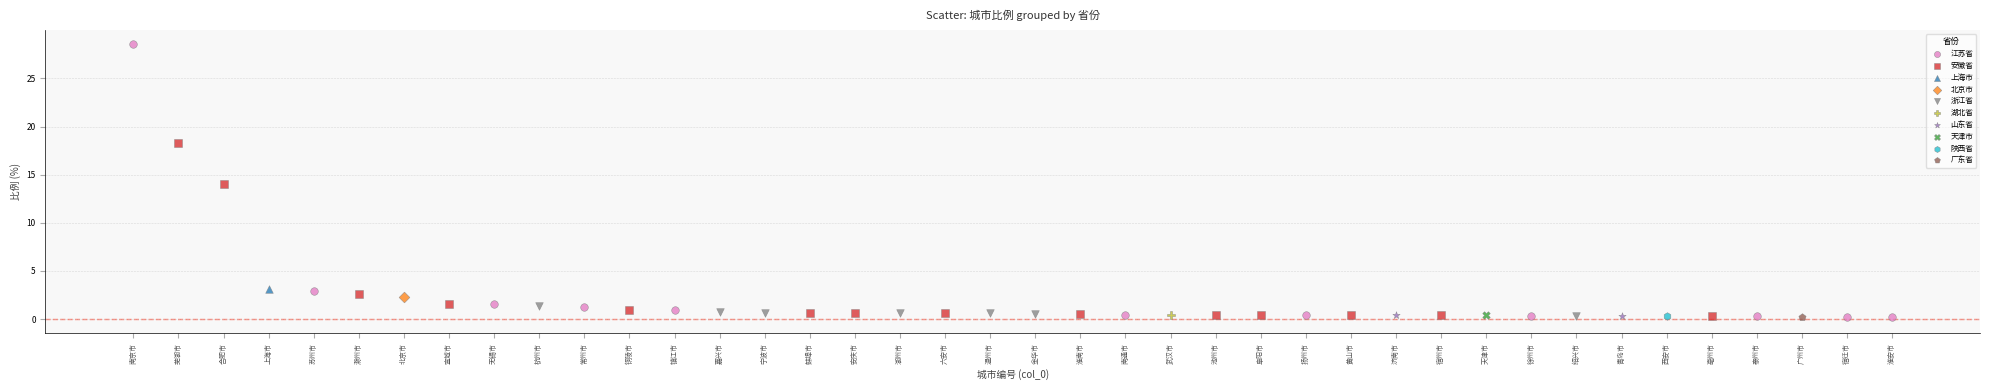

What are all the series names shown in the legend?

江苏省, 安徽省, 上海市, 北京市, 浙江省, 湖北省, 山东省, 天津市, 陕西省, 广东省